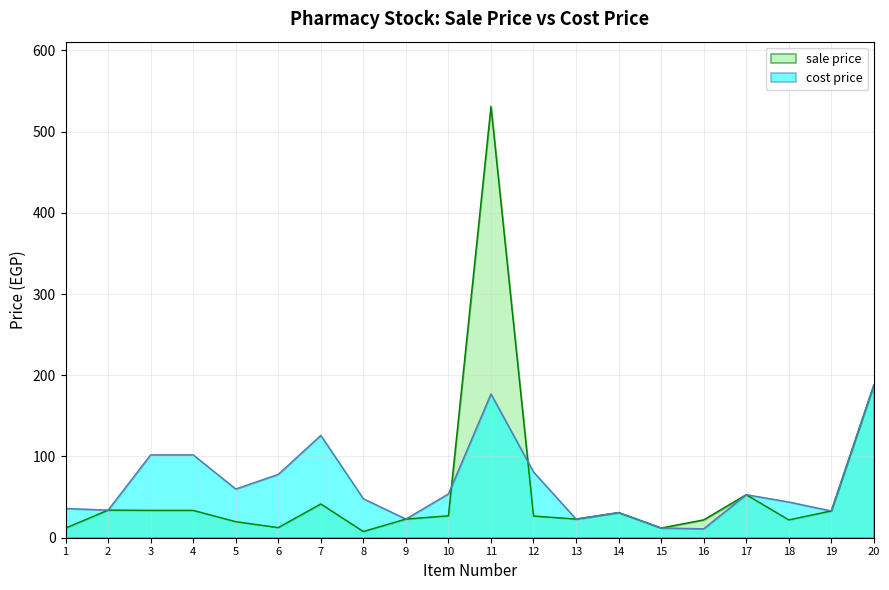

Reading left to right, list all the values displayed in this chart.

sale_price: 11.9	34.0	33.7	33.7	19.8	12.5	41.6	7.7	23.0	27.0	531.0	26.7	23.0	31.0	12.0	22.0	53.0	22.0	33.0	188.0
cost_price: 36.0	34.0	102.0	102.0	60.0	78.0	126.0	48.0	23.0	54.0	177.0	81.0	23.0	31.0	12.0	11.0	53.0	44.0	33.0	188.0